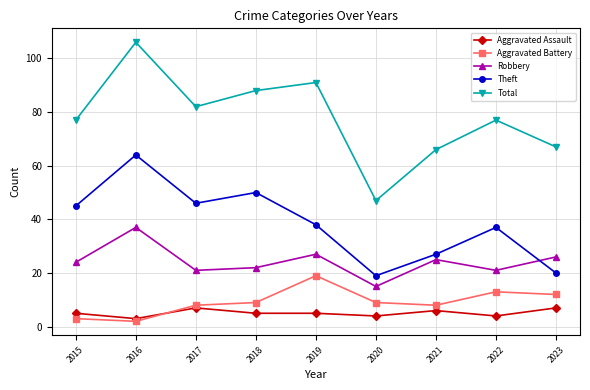

Is the value of Aggravated Assault at 2018 greater than the value of Aggravated Battery at 2015?

Yes